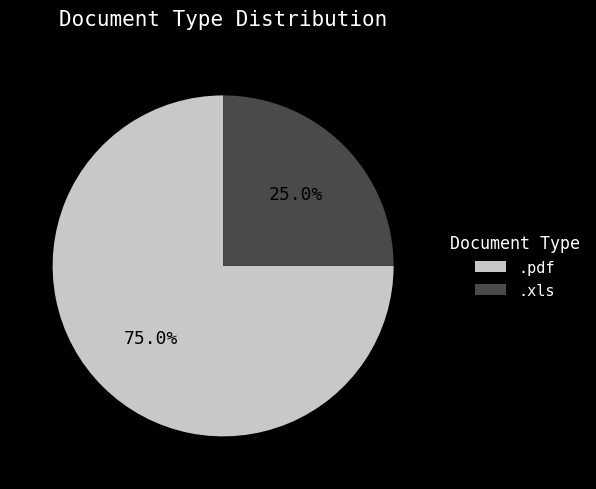

Which slice is the largest?

.pdf